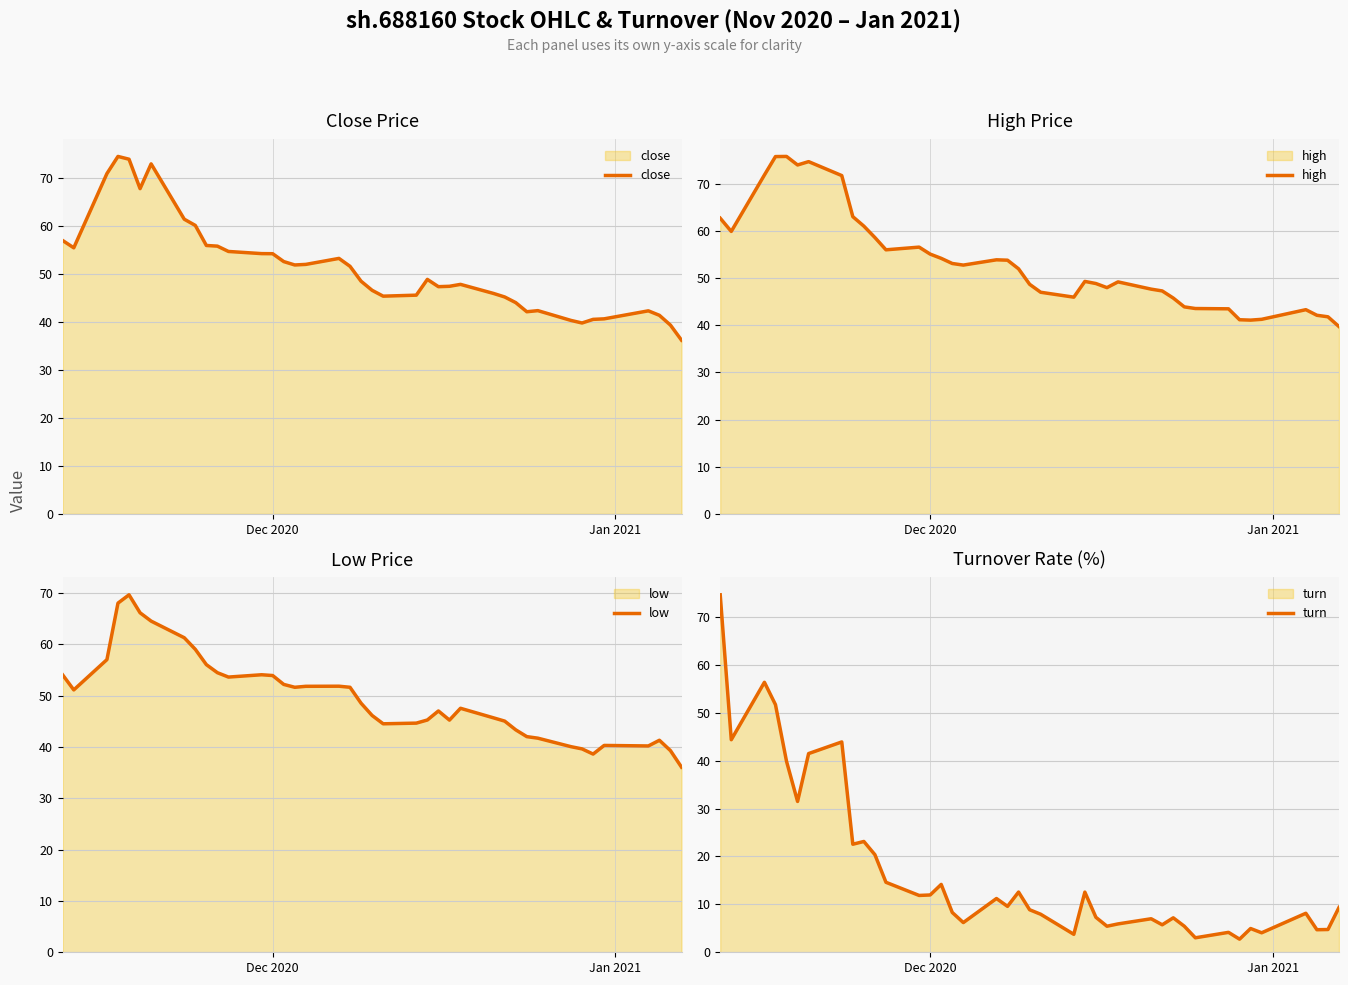

After their last crossing, which series has the higher values: turn or high?

high